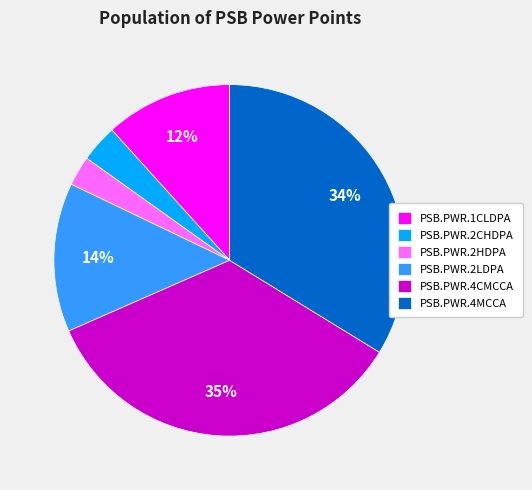

Is the sum of PSB.PWR.1CLDPA and PSB.PWR.2LDPA greater than half?

No